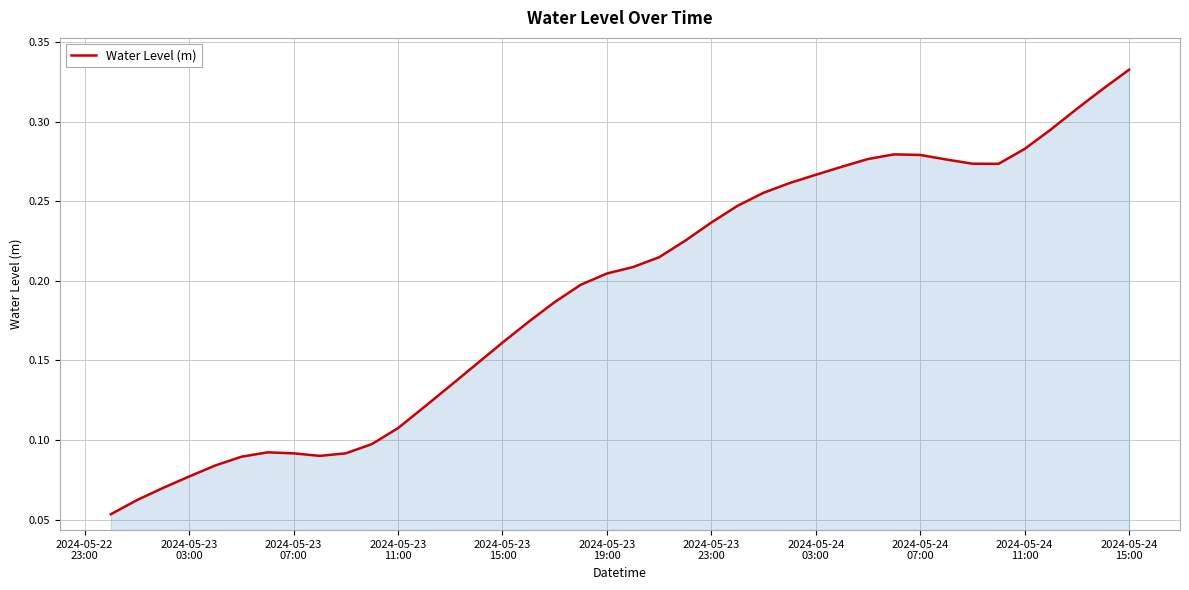

Does the chart have visible grid lines?

Yes